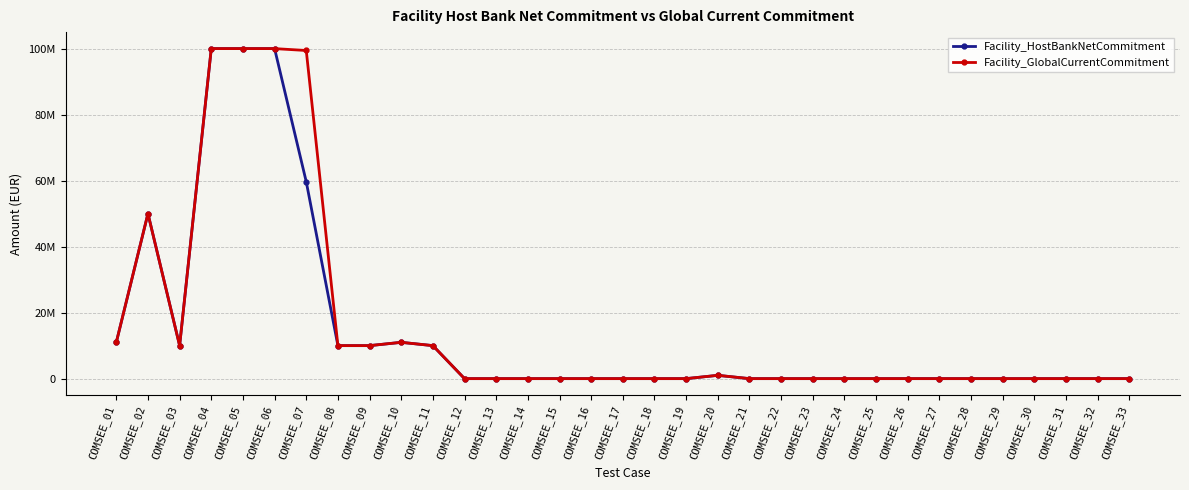

Reading right to left, extract all data points from this chart.

Facility_HostBankNetCommitment: 0.0	0.0	0.0	0.0	0.0	0.0	0.0	0.0	0.0	0.0	0.0	0.0	0.0	1000000.0	0.0	0.0	0.0	0.0	0.0	0.0	0.0	0.0	10000000.0	11000000.0	10000000.0	10000000.0	59658592.0	100000000.0	100000000.0	100000000.0	10000000.0	50000000.0	11000000.0
Facility_GlobalCurrentCommitment: 0.0	0.0	0.0	0.0	0.0	0.0	0.0	0.0	0.0	0.0	0.0	0.0	0.0	1000000.0	0.0	0.0	0.0	0.0	0.0	0.0	0.0	0.0	10000000.0	11000000.0	10000000.0	10000000.0	99430986.6	100000000.0	100000000.0	100000000.0	10000000.0	50000000.0	11000000.0